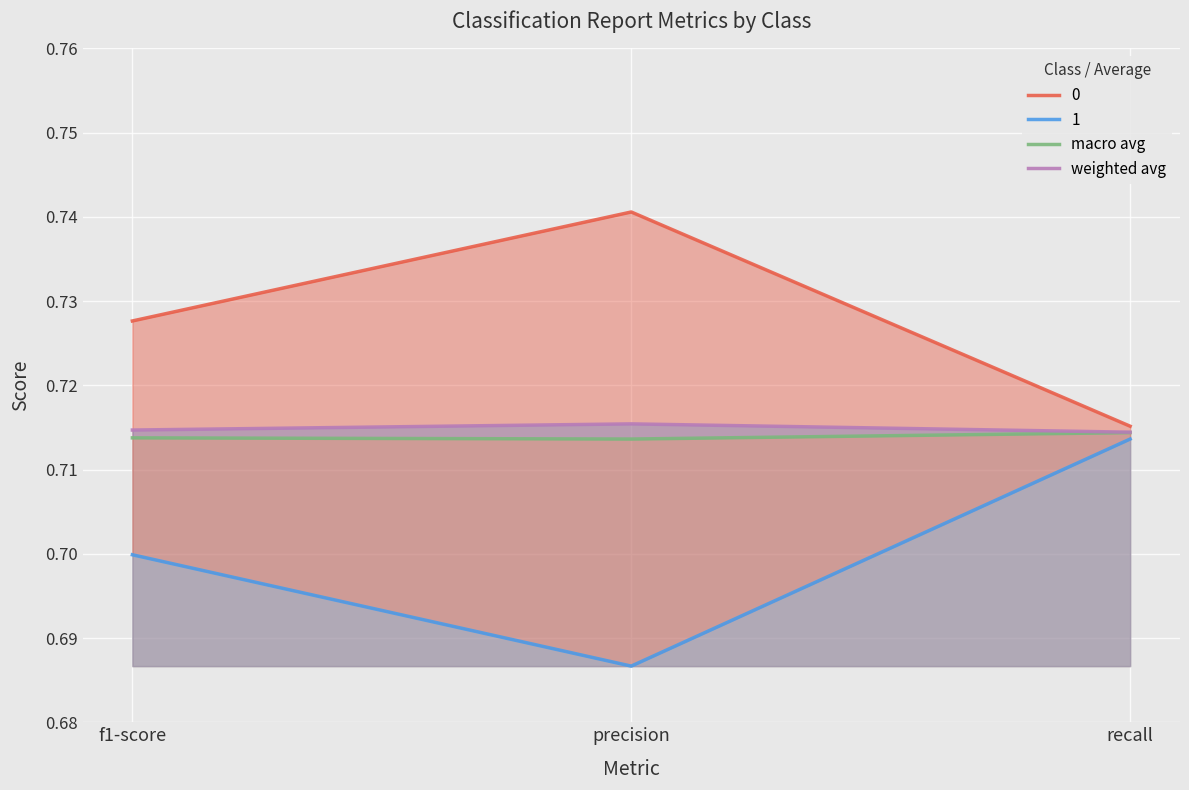

At which label is macro avg closest to 0?

precision